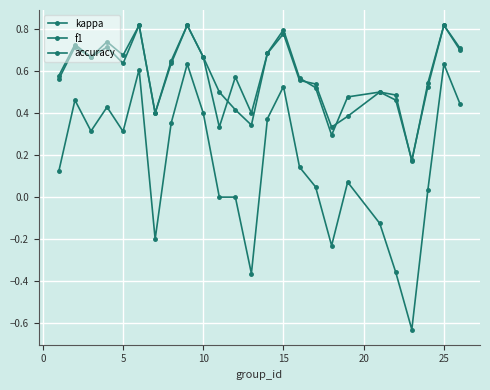

True or false: kappa and accuracy intersect in this chart.

False